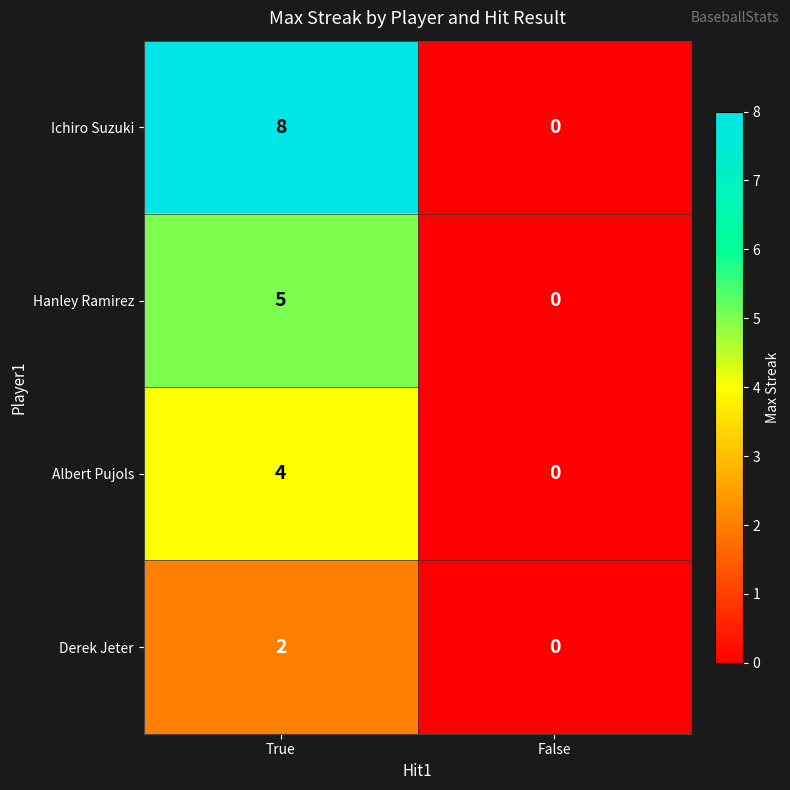

Rank the series by their average value, from lowest to highest.

Derek Jeter, Albert Pujols, Hanley Ramirez, Ichiro Suzuki